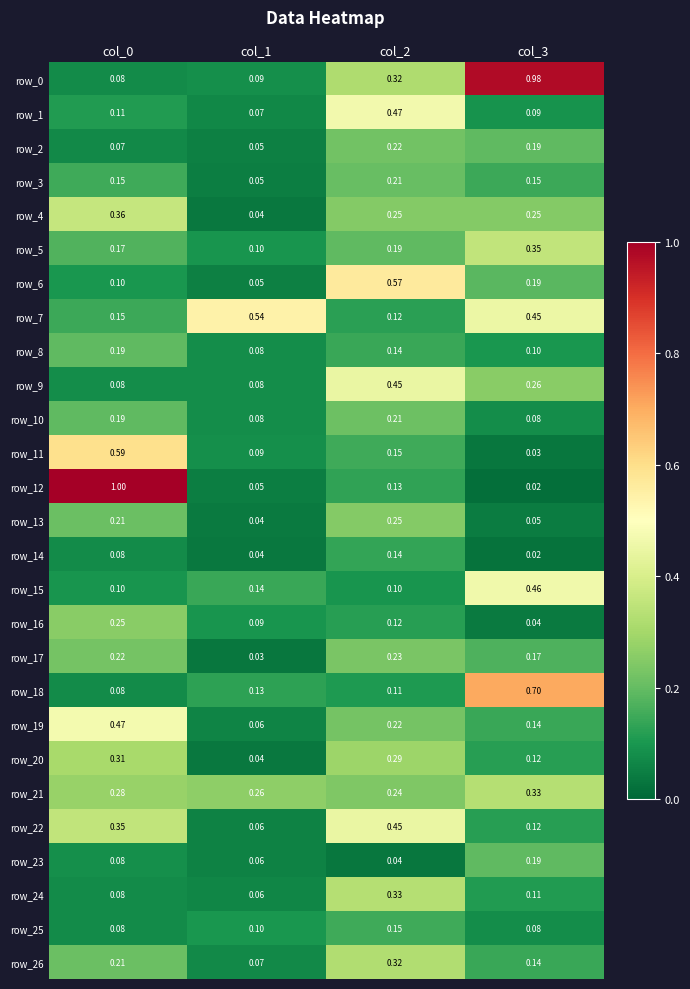

Is the value of row_17 at col_1 greater than the value of row_4 at col_2?

No